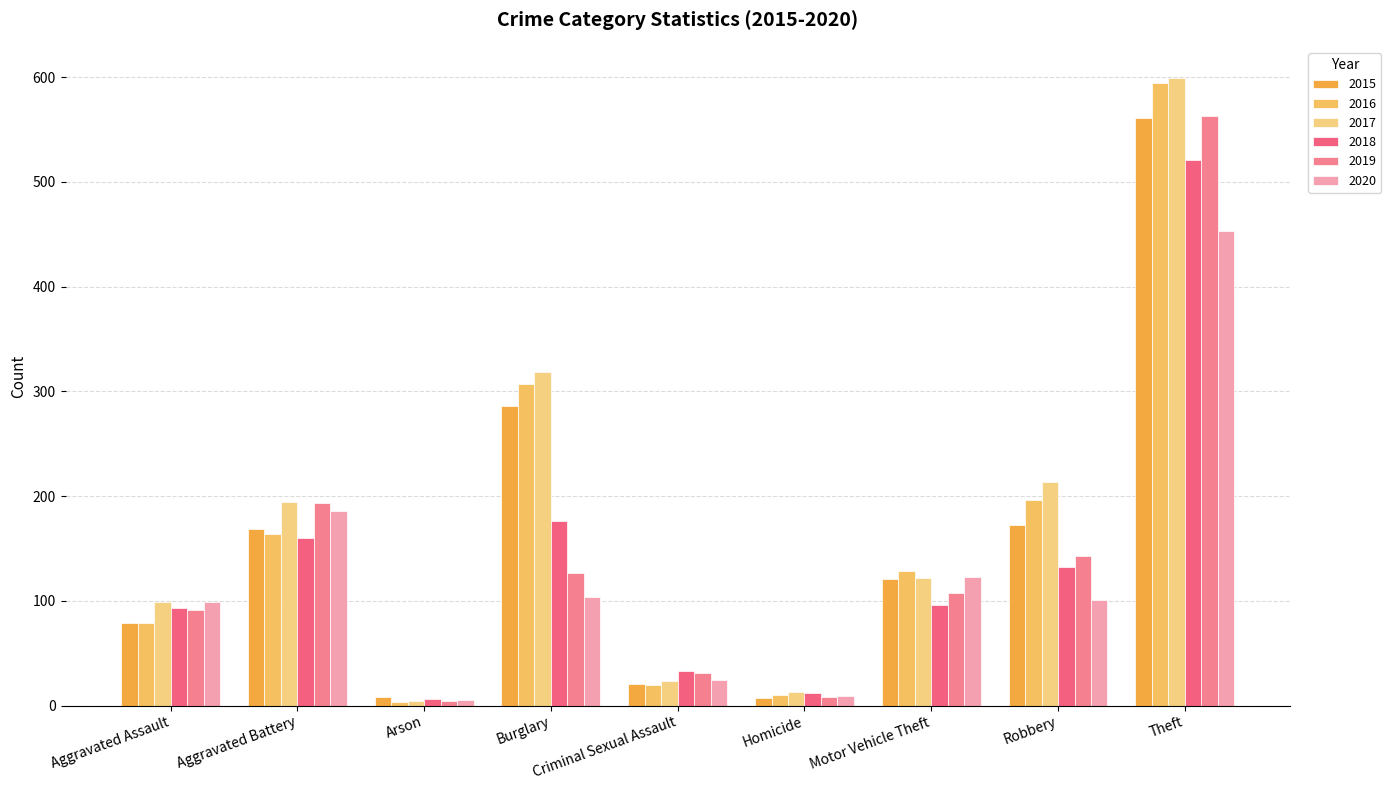

Between Aggravated Battery and Theft, which is larger?

Theft